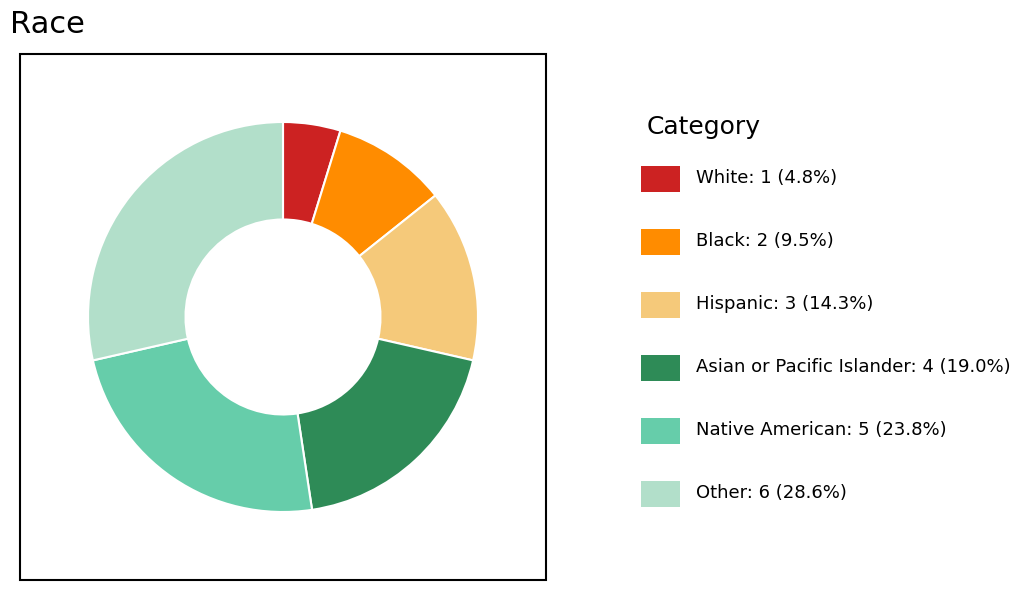

How many segments does this pie chart have?

6